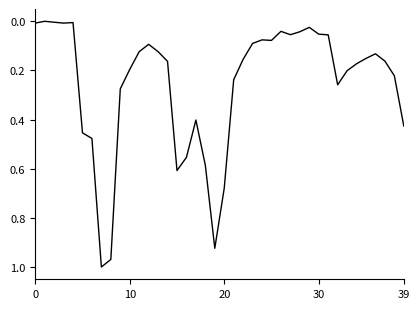

How many interior local valleys (lower than both neighbors) does the data have?

8